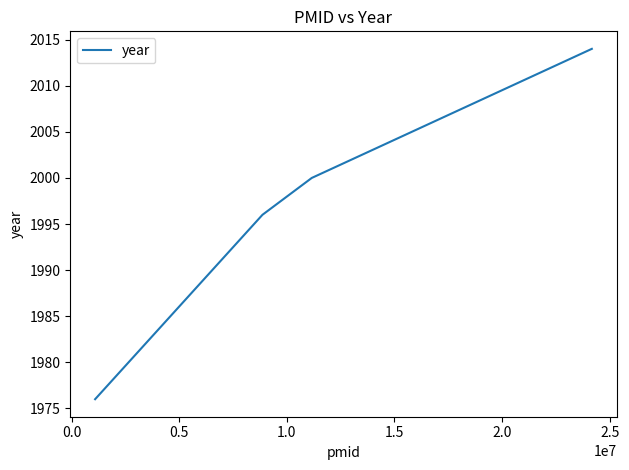

Reading left to right, transcribe all the data shown in this chart.

1976	1996	2000	2014